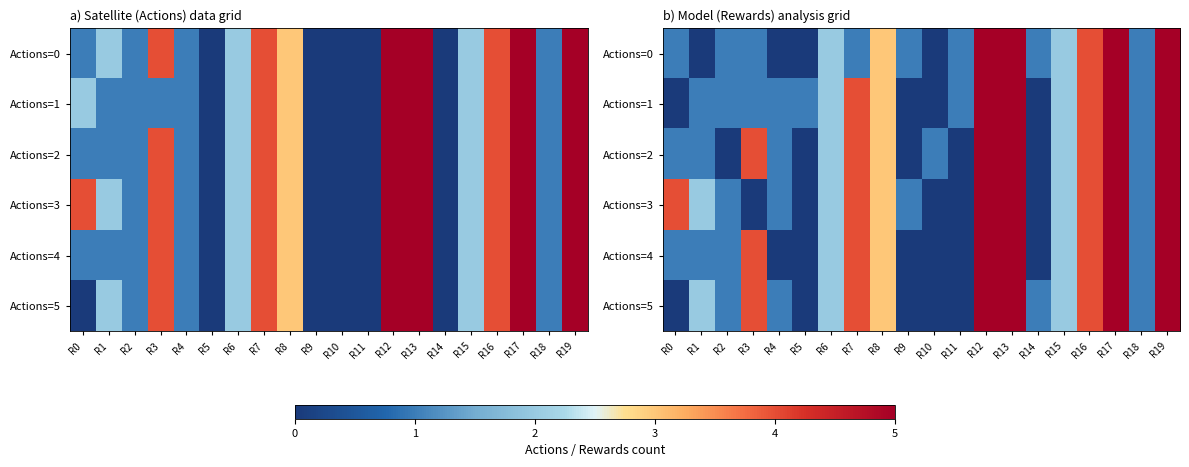

Rank the categories by Actions=5 value from lowest to highest.

R0, R5, R9, R10, R11, R2, R4, R14, R18, R1, R6, R15, R8, R3, R7, R16, R12, R13, R17, R19